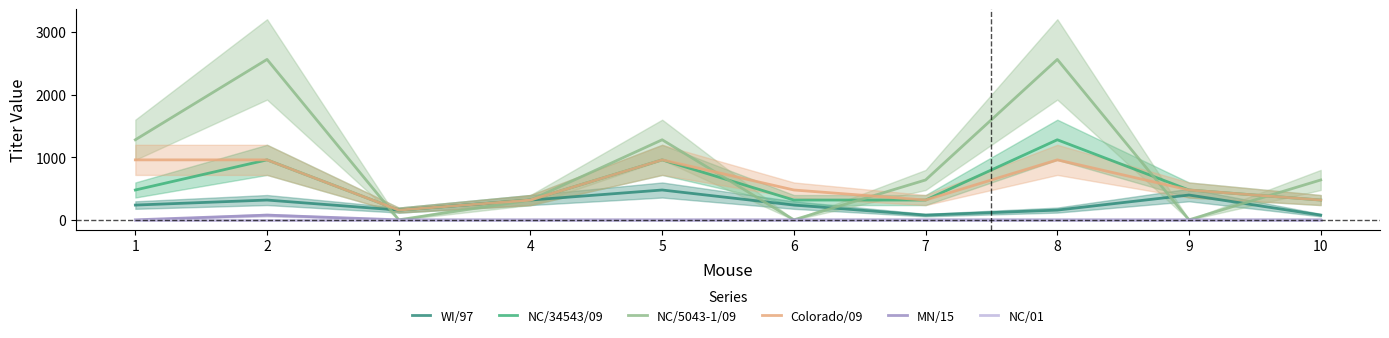

At how many categories does at least one series exceed 599?

6